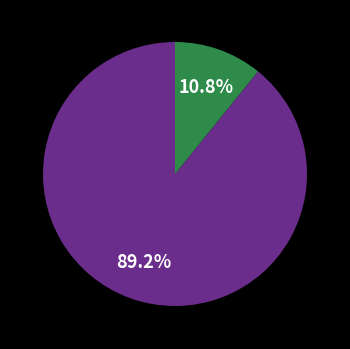

Is there a majority slice in this chart?

Yes